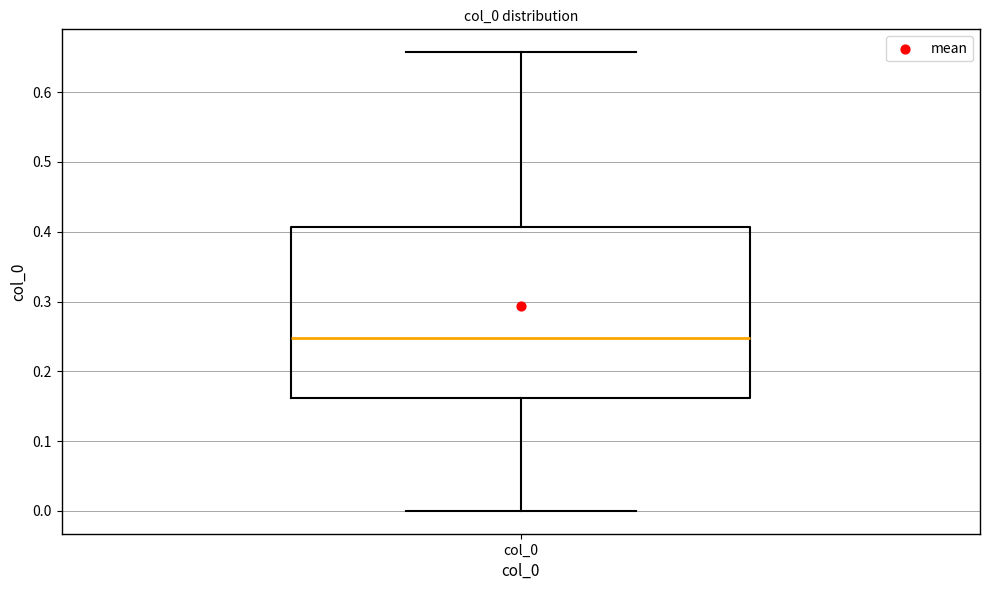

Transcribe this box plot: give where the median line is, the range the box spans, and where the two whiskers end, as read against the y-axis. The values are not printed on the chart, so give them approximately, as read against the axis.

median 0.25, box 0.16 to 0.41, whiskers 0.00 to 0.66